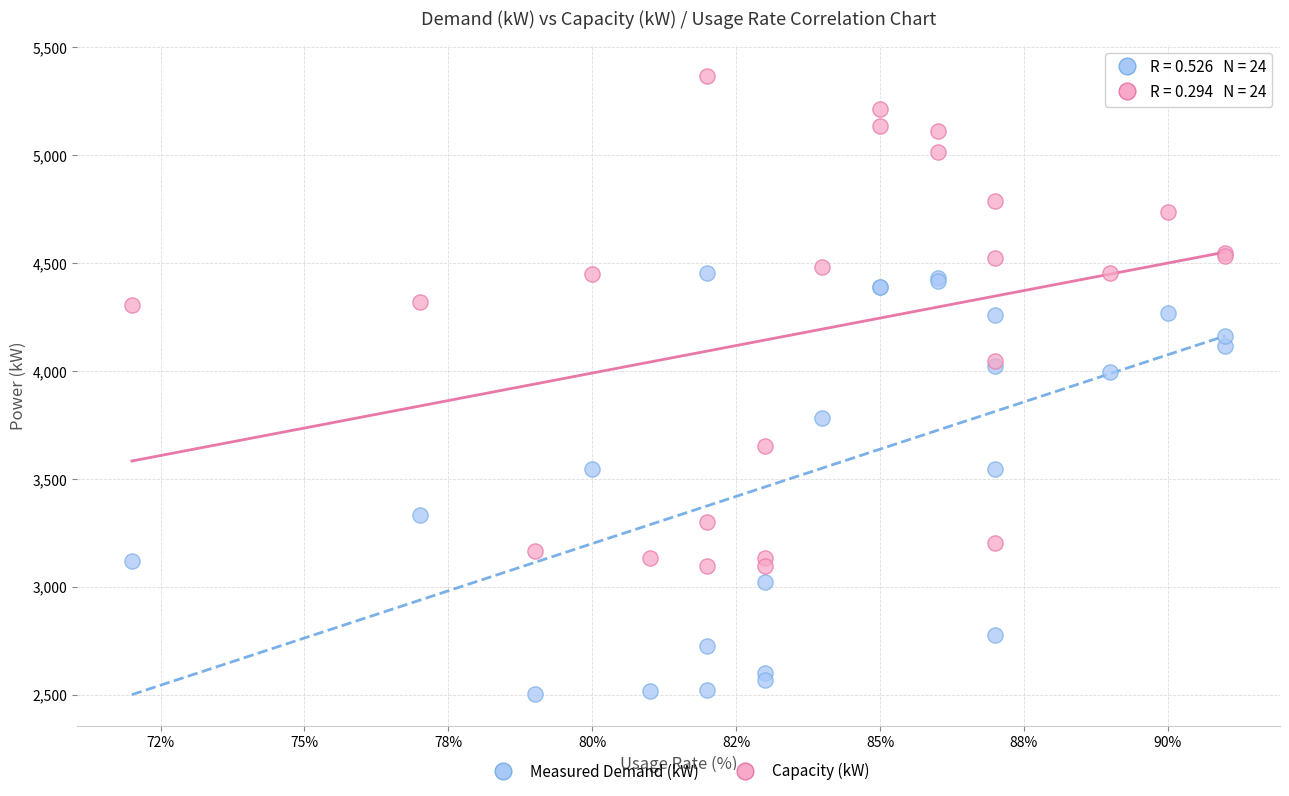

Which series has the widest spread of Y values?

Capacity (kW)